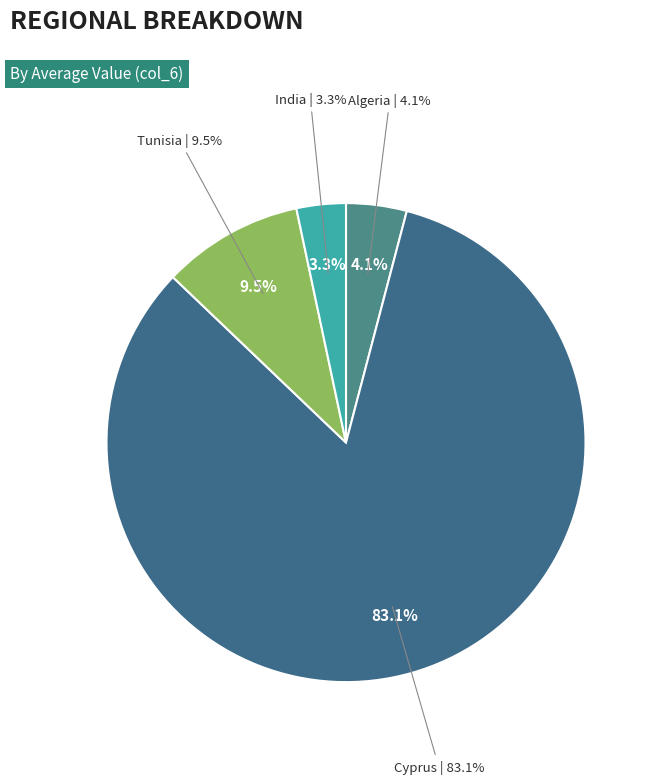

Do India and Algeria together represent more than half of the pie?

No